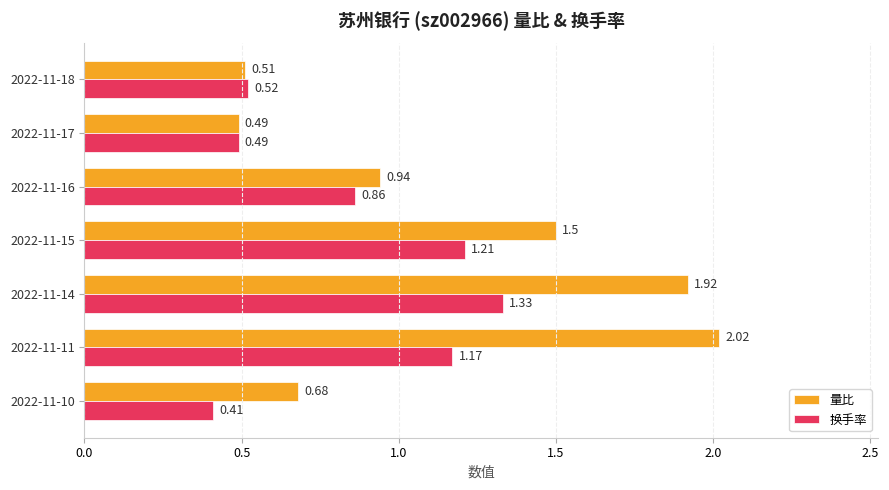

At which category is the sum across all series the highest?

2022-11-14